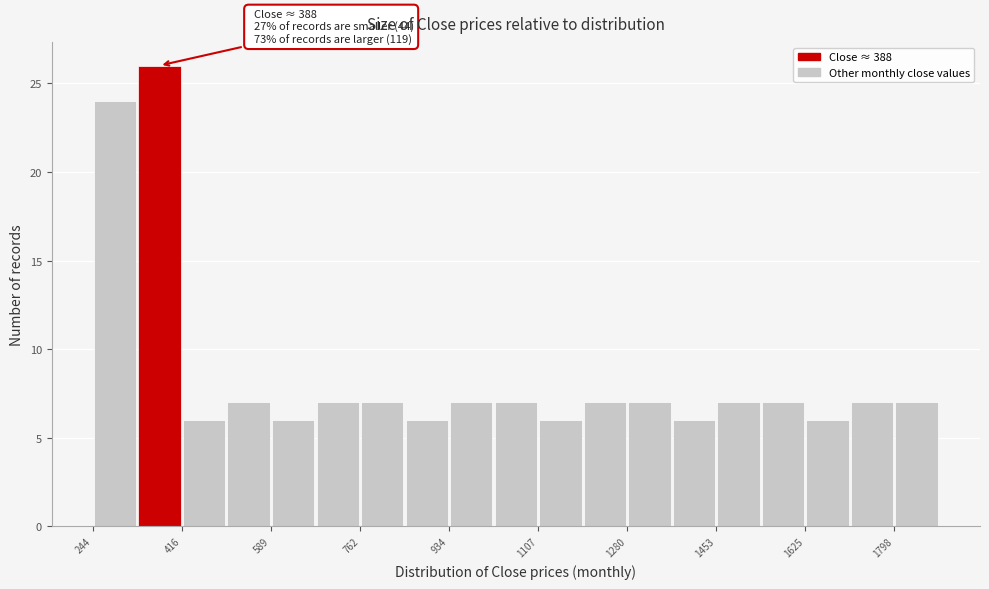

Which range on the x-axis has the tallest bar?

340 to 420